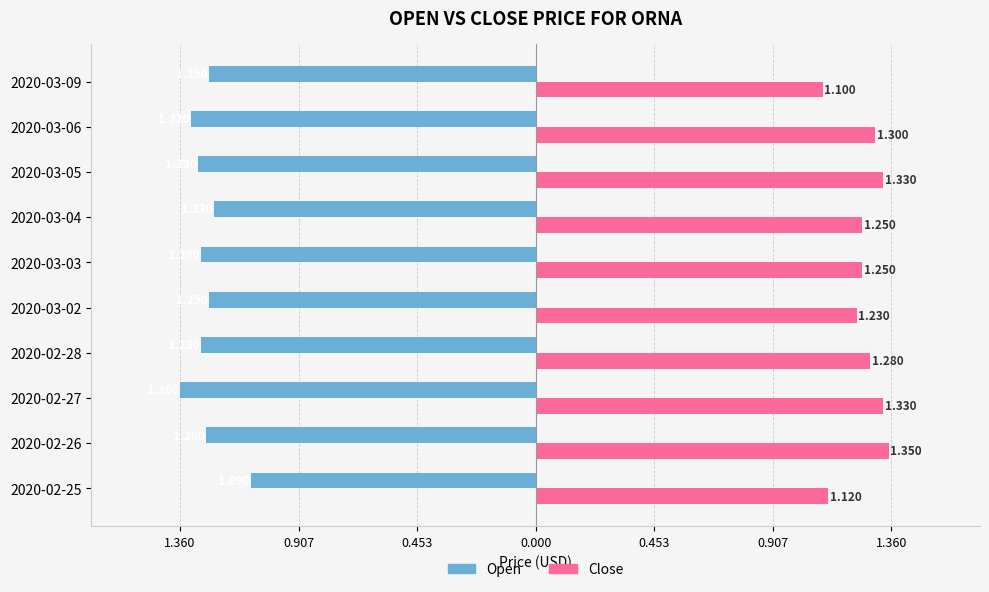

Reading left to right, list all the values displayed in this chart.

open: -1.1	-1.3	-1.4	-1.3	-1.2	-1.3	-1.2	-1.3	-1.3	-1.2
close: 1.1	1.4	1.3	1.3	1.2	1.2	1.2	1.3	1.3	1.1